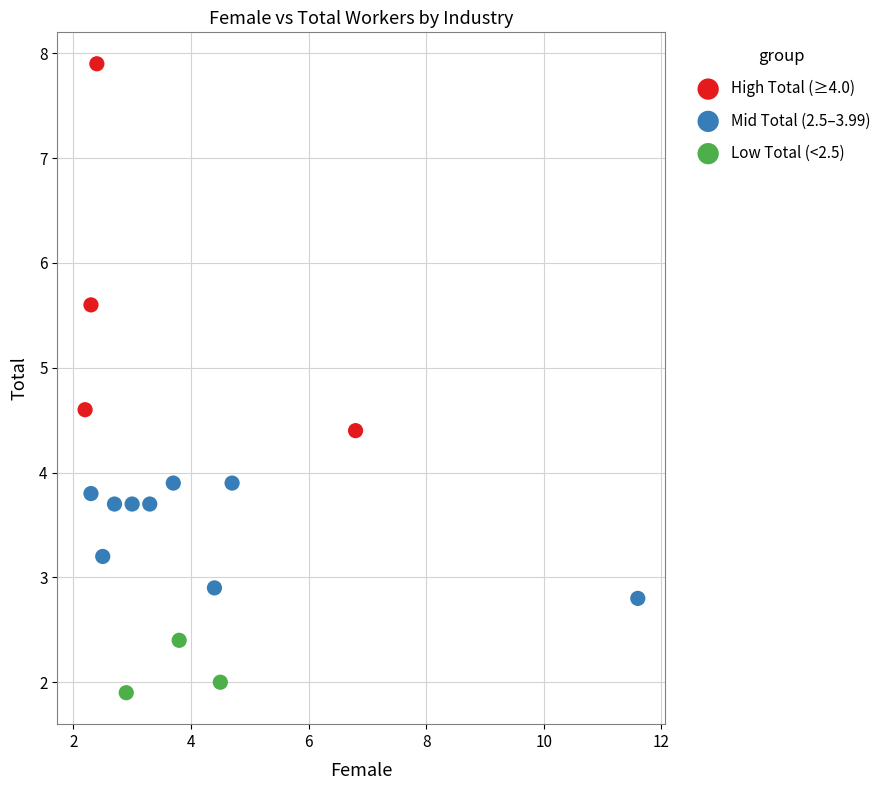

Which series reaches the minimum Y coordinate?

Low Total (<2.5)